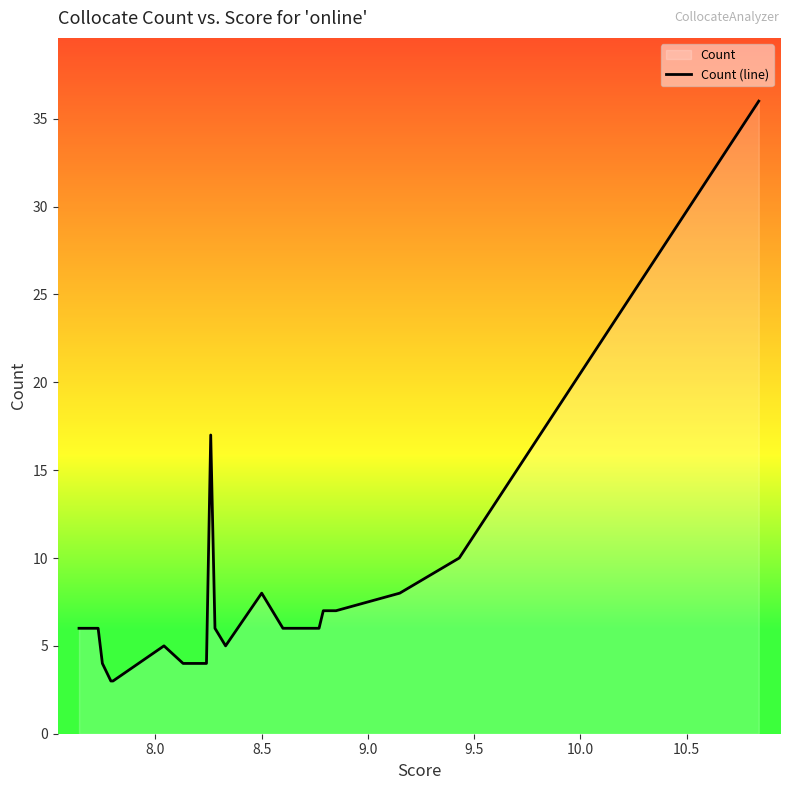

What is the greatest value displayed?

36